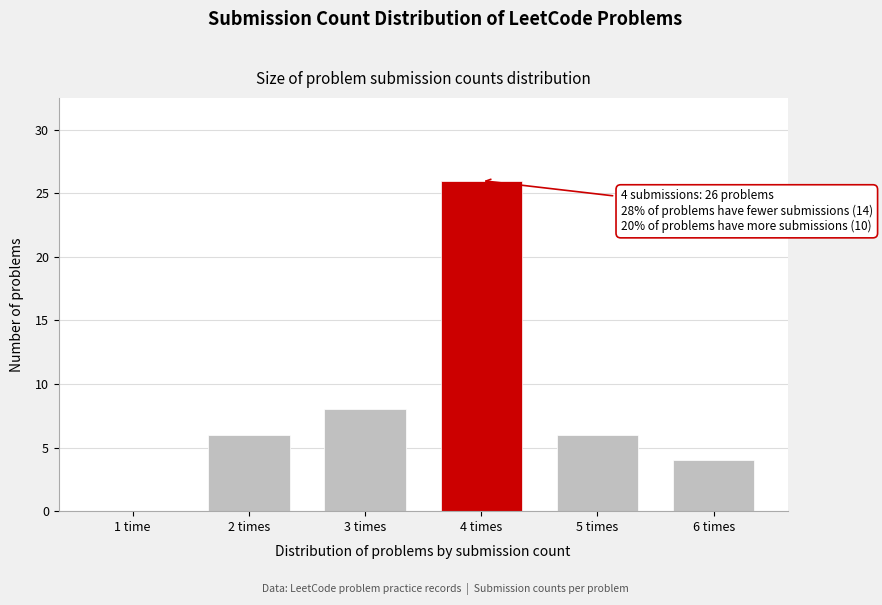

Reading left to right, extract all data points from this chart.

1 time=0	2 times=6	3 times=8	4 times=26	5 times=6	6 times=4